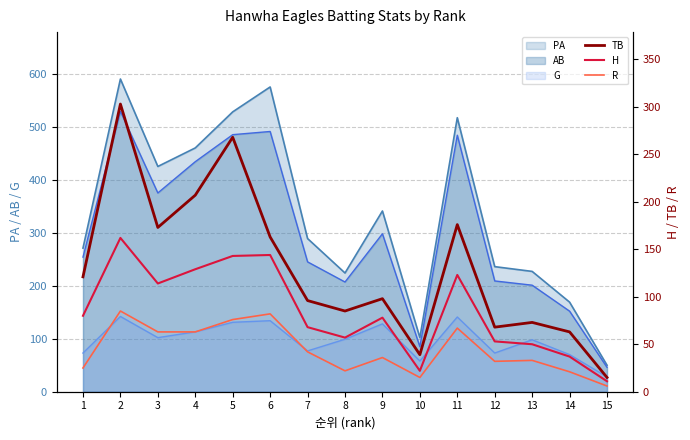

How many lines are shown in the chart?

3